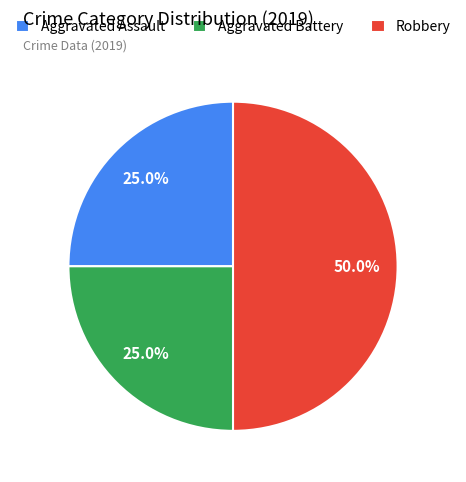

To the nearest percent, what is the difference between the largest and smallest slice percentages?

25%